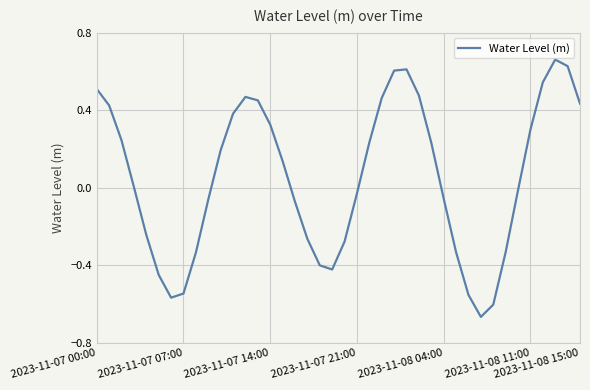

How many lines are shown in the chart?

1